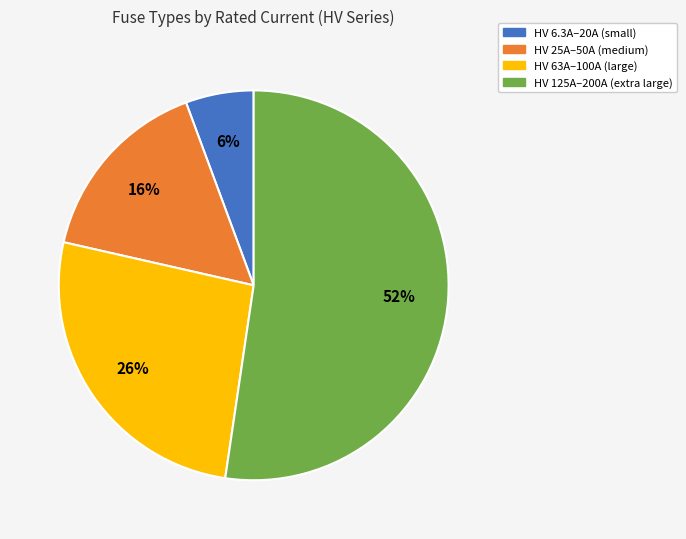

Is there any slice that represents more than half of the pie?

Yes